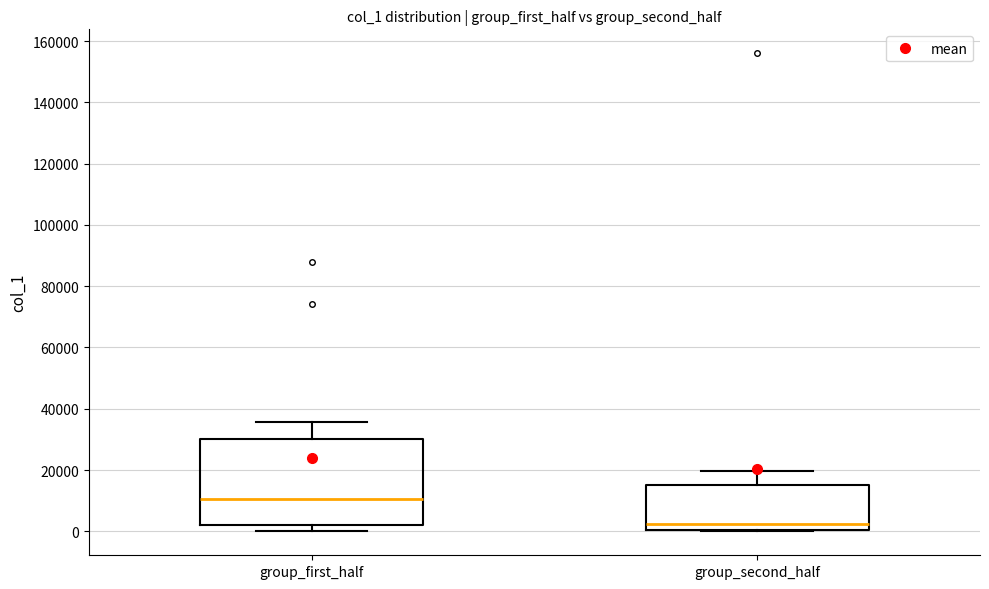

Reading left to right, read every box against the y-axis: the position of its median line, the range the box covers, and the ends of its whiskers. The values are not printed on the chart, so give them approximately, as read against the axis.

group_first_half: median 10000, box 2000 to 30000, whiskers 0 to 36000
group_second_half: median 2000, box 0 to 16000, whiskers 0 to 20000